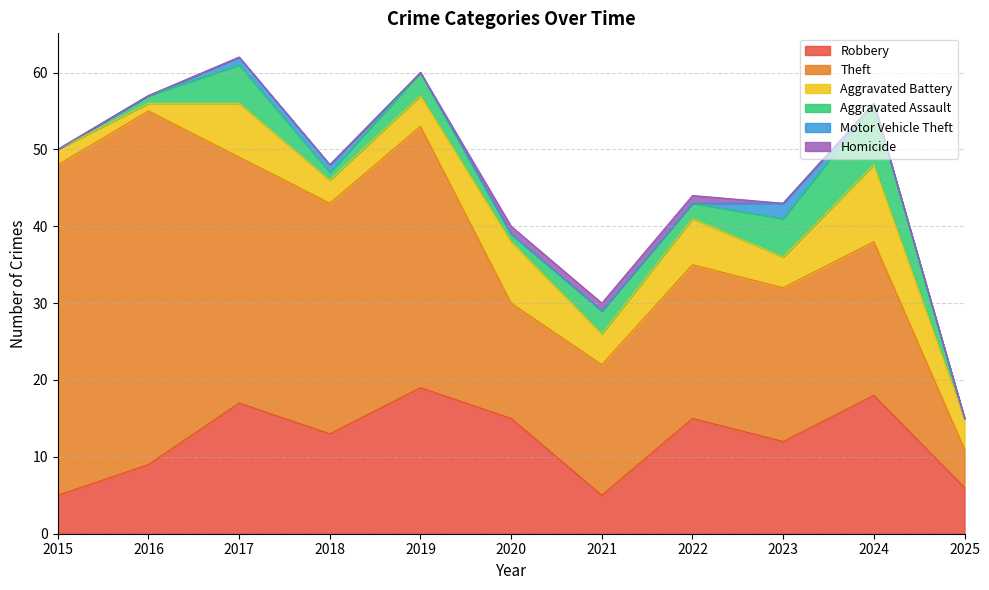

What is the maximum value shown in the chart?

46